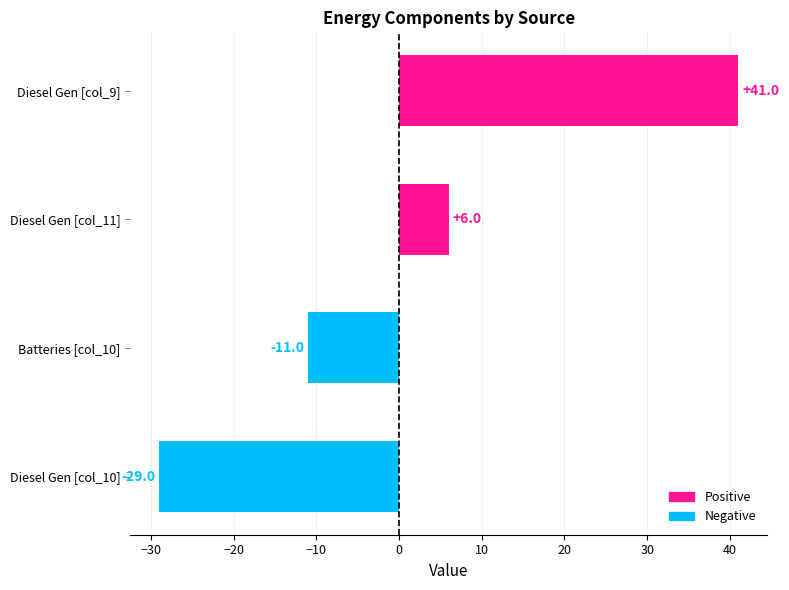

What is the change in value from Diesel Gen [col_10] to Batteries [col_10]?

+18